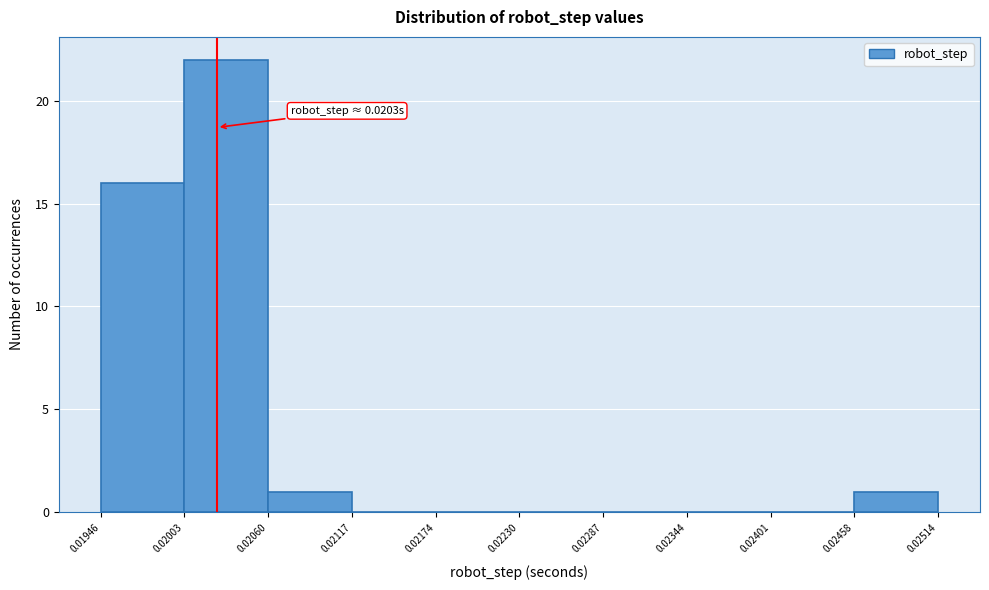

Which range on the x-axis has the tallest bar?

0.02003 to 0.02060